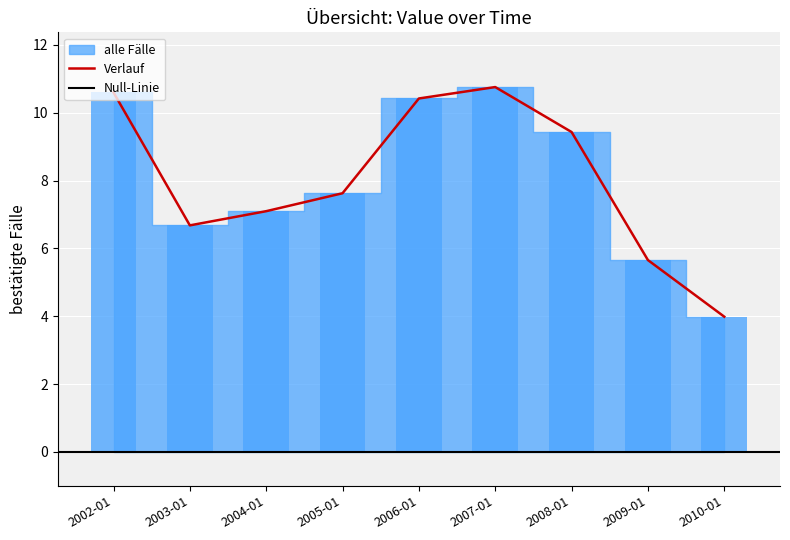

How many bars are there in total?

9